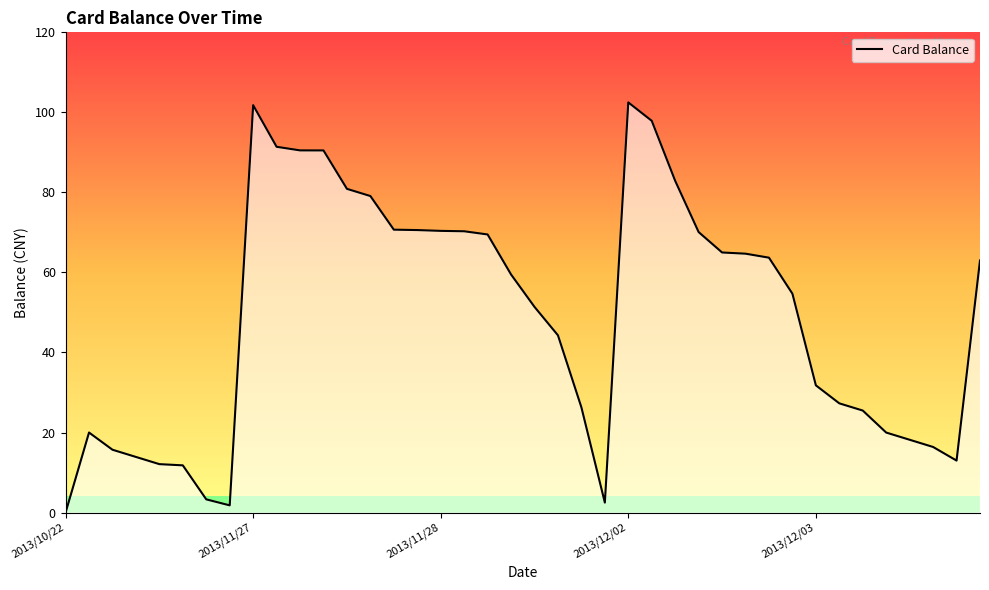

What is the label of the 24th point from the left?

23